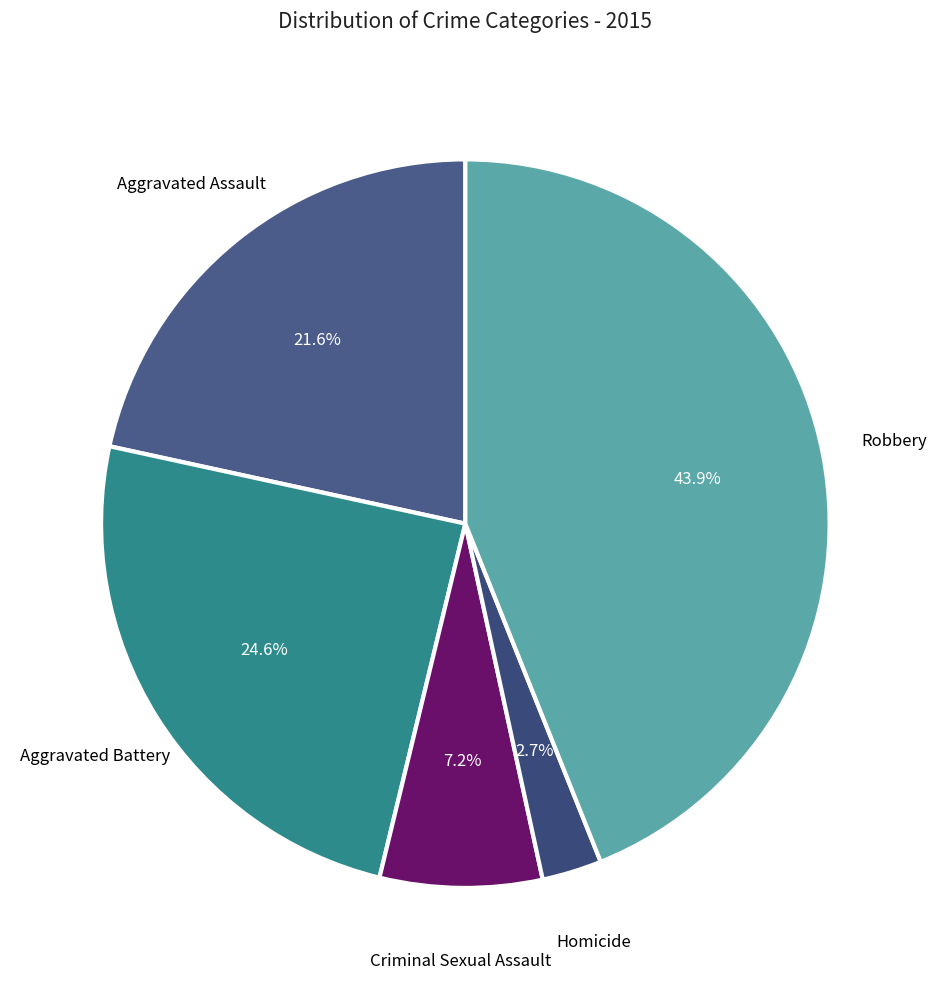

Count the number of slices in the pie.

5